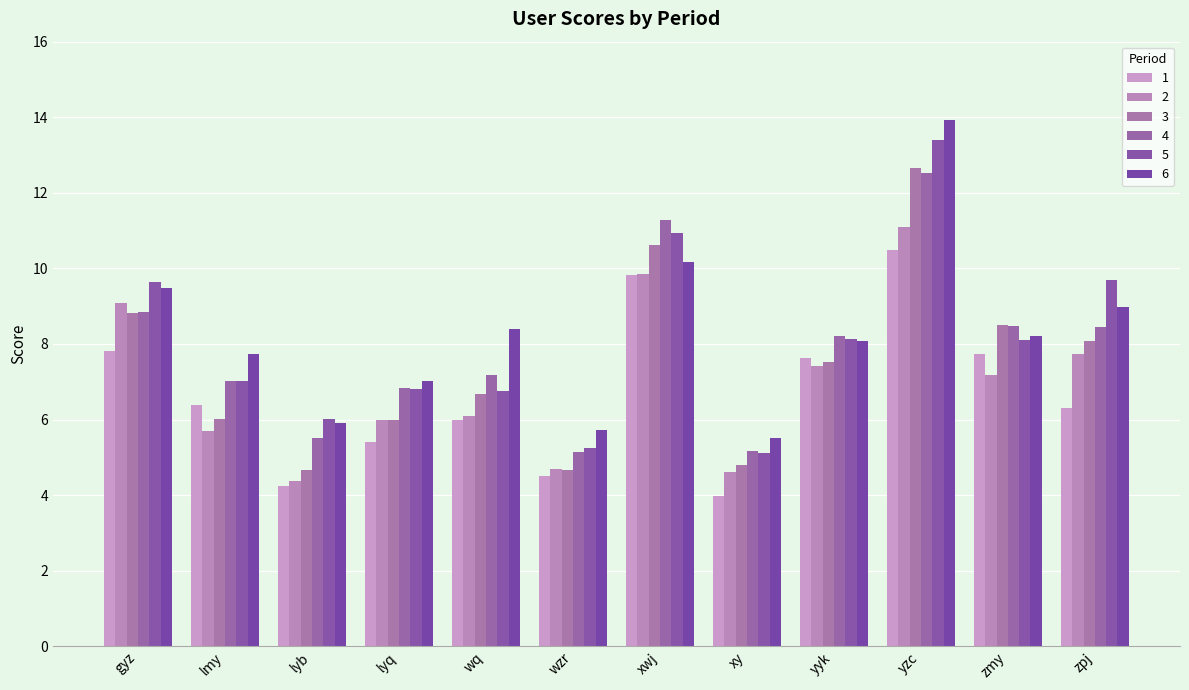

Reading left to right, what are all the values shown in this chart?

1: gyz=7.8	lmy=6.4	lyb=4.2	lyq=5.4	wq=6.0	wzr=4.5	xwj=9.8	xy=4.0	yyk=7.6	yzc=10.5	zmy=7.7	zpj=6.3
2: gyz=9.1	lmy=5.7	lyb=4.4	lyq=6.0	wq=6.1	wzr=4.7	xwj=9.9	xy=4.6	yyk=7.4	yzc=11.1	zmy=7.2	zpj=7.7
3: gyz=8.8	lmy=6.0	lyb=4.7	lyq=6.0	wq=6.7	wzr=4.7	xwj=10.6	xy=4.8	yyk=7.5	yzc=12.7	zmy=8.5	zpj=8.1
4: gyz=8.8	lmy=7.0	lyb=5.5	lyq=6.8	wq=7.2	wzr=5.1	xwj=11.3	xy=5.2	yyk=8.2	yzc=12.5	zmy=8.5	zpj=8.4
5: gyz=9.6	lmy=7.0	lyb=6.0	lyq=6.8	wq=6.8	wzr=5.3	xwj=10.9	xy=5.1	yyk=8.1	yzc=13.4	zmy=8.1	zpj=9.7
6: gyz=9.5	lmy=7.7	lyb=5.9	lyq=7.0	wq=8.4	wzr=5.7	xwj=10.2	xy=5.5	yyk=8.1	yzc=13.9	zmy=8.2	zpj=9.0